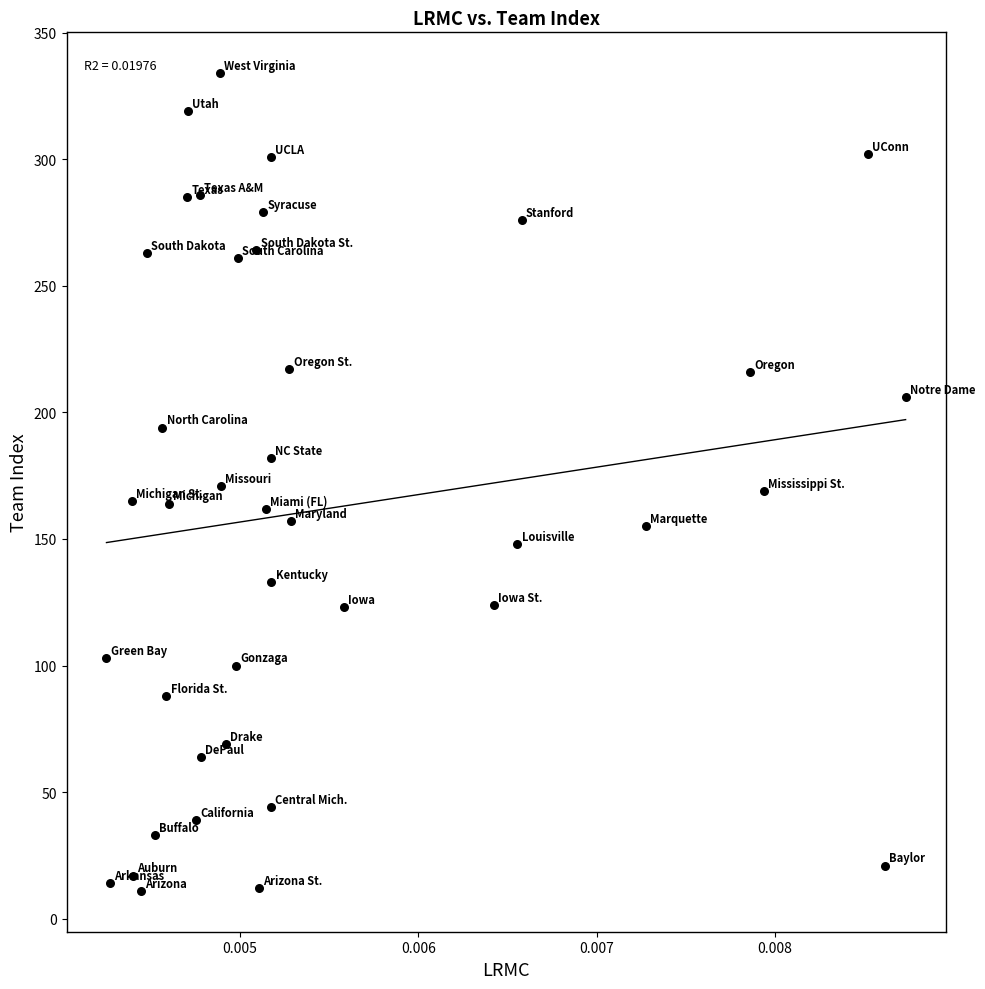

What is the range of Y values (max minus min)?

323